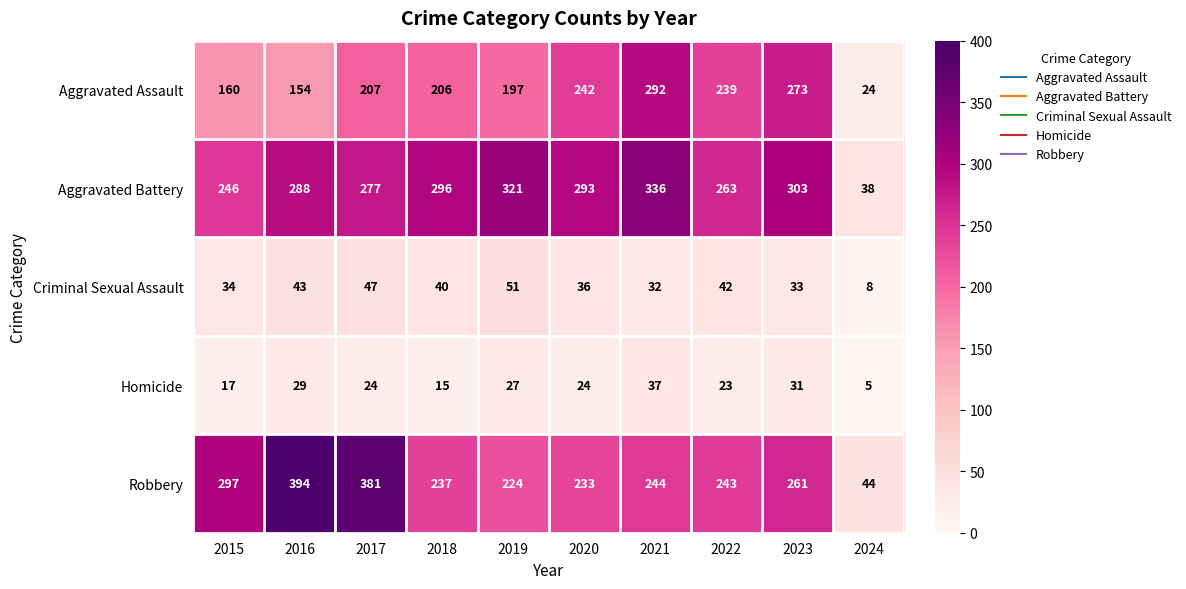

What is the total value across all series at 2021?

941